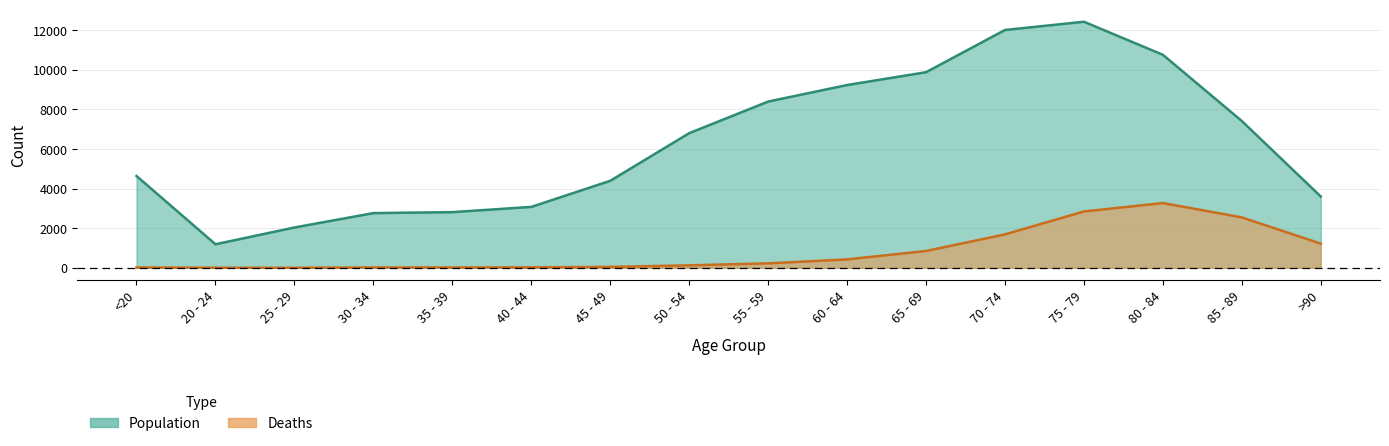

Rank the series at 75 - 79 from highest to lowest value.

Population, Deaths